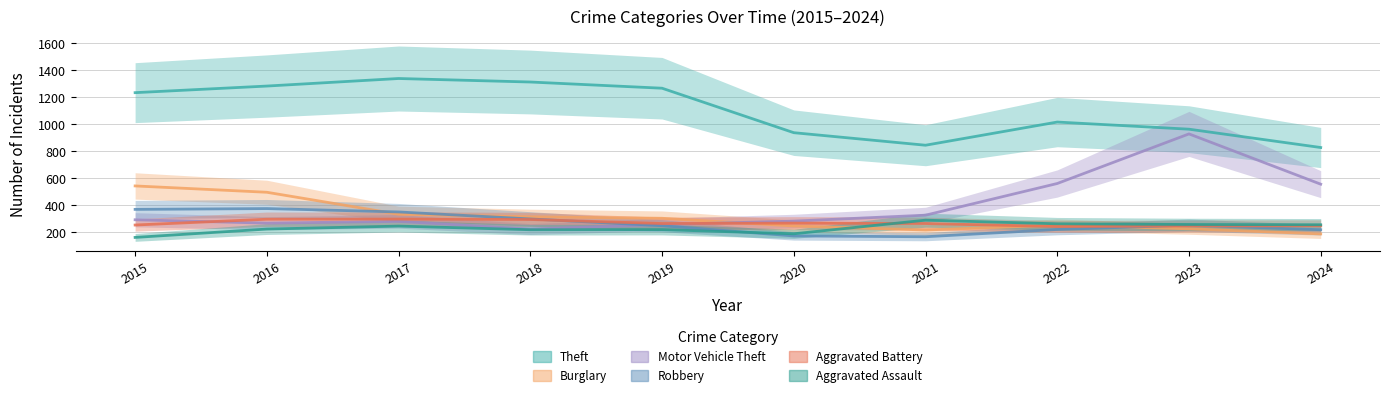

What is the average value of the Theft series?

1103